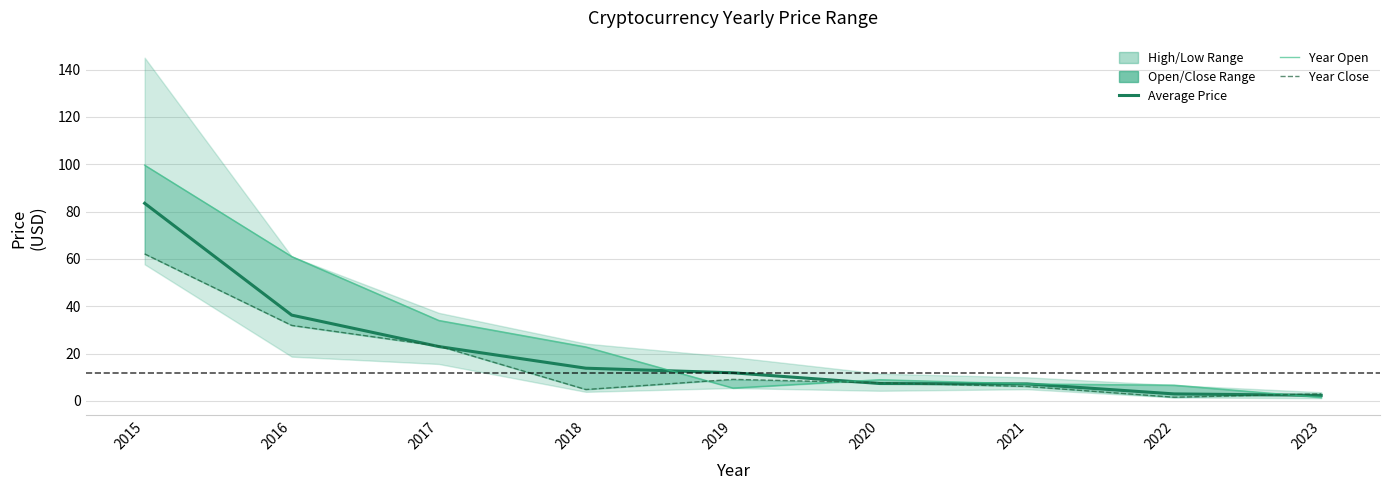

True or false: year_open has a value of 6.7 at 2022.

True